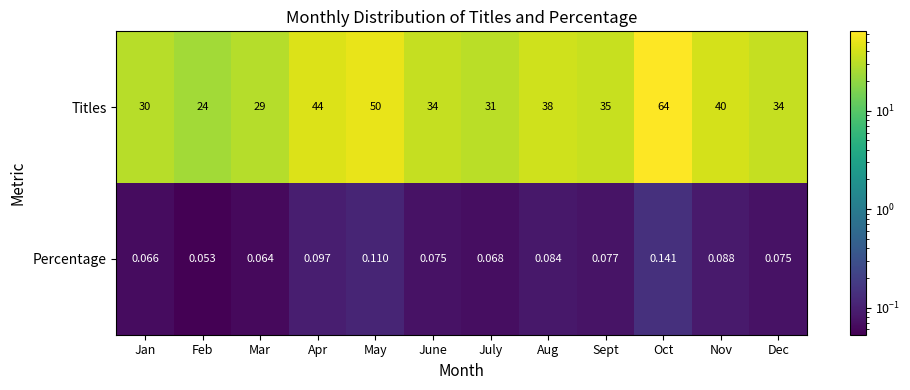

Rank the series by their maximum value, from lowest to highest.

Percentage, Titles